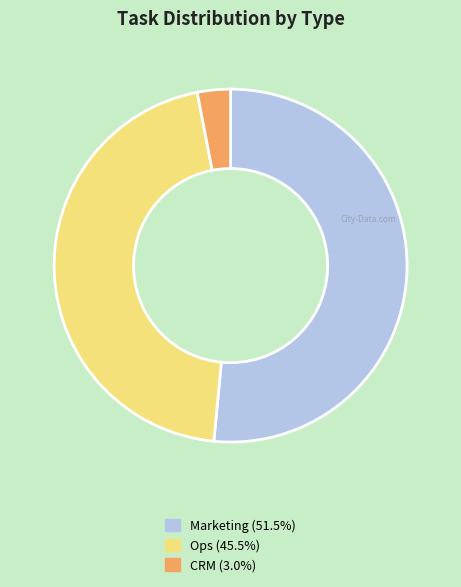

Is there any slice that represents more than half of the pie?

Yes